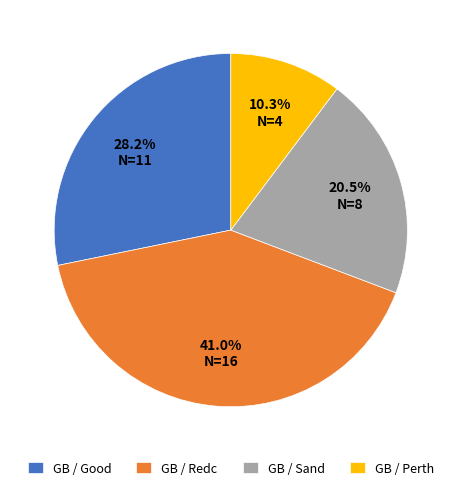

Count the number of slices in the pie.

4